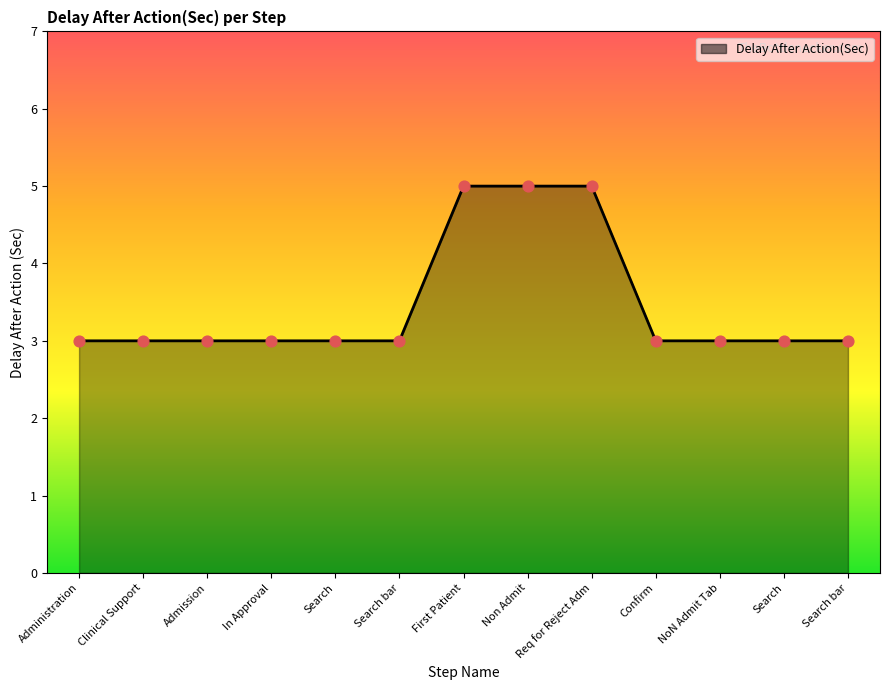

What is the ratio of the value at Search bar to the value at Search bar?

1.0